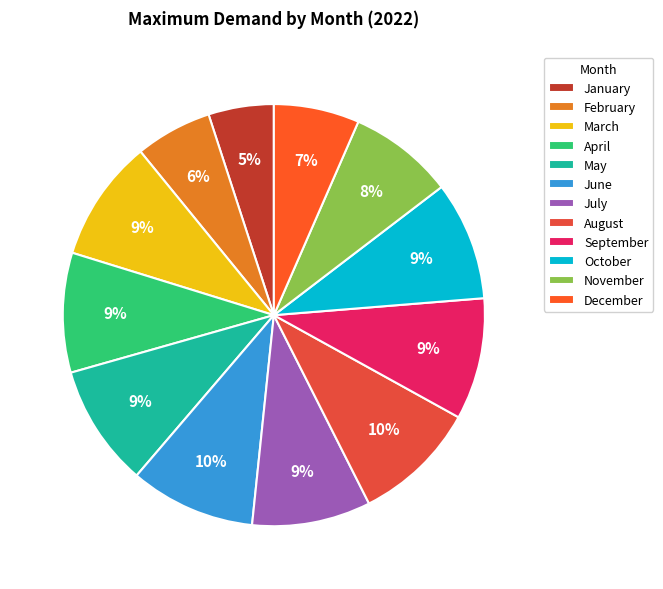

To the nearest percent, what is the difference between the largest and smallest slice percentages?

5%